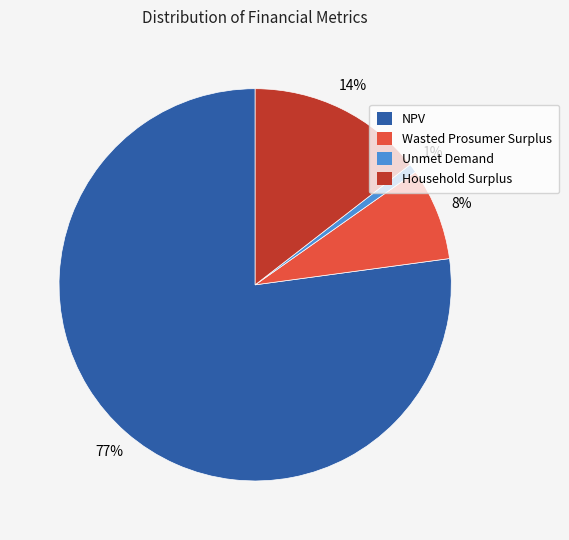

Count the number of slices in the pie.

4